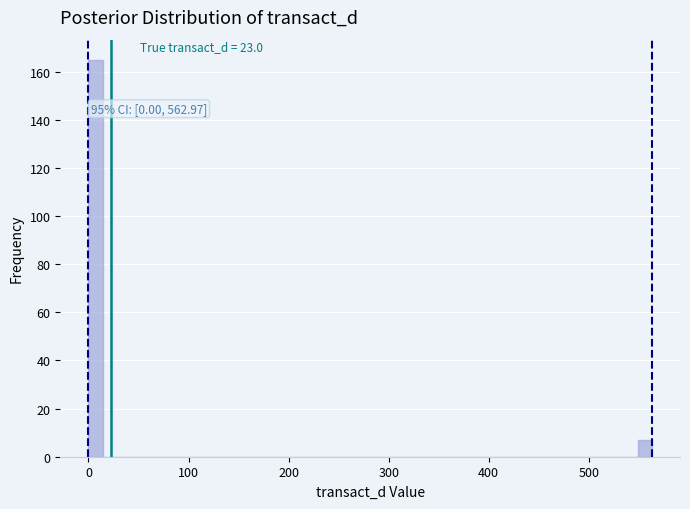

Around what value on the x-axis is the tallest bar? Give the approximate position of its centre, as read against the axis.

10